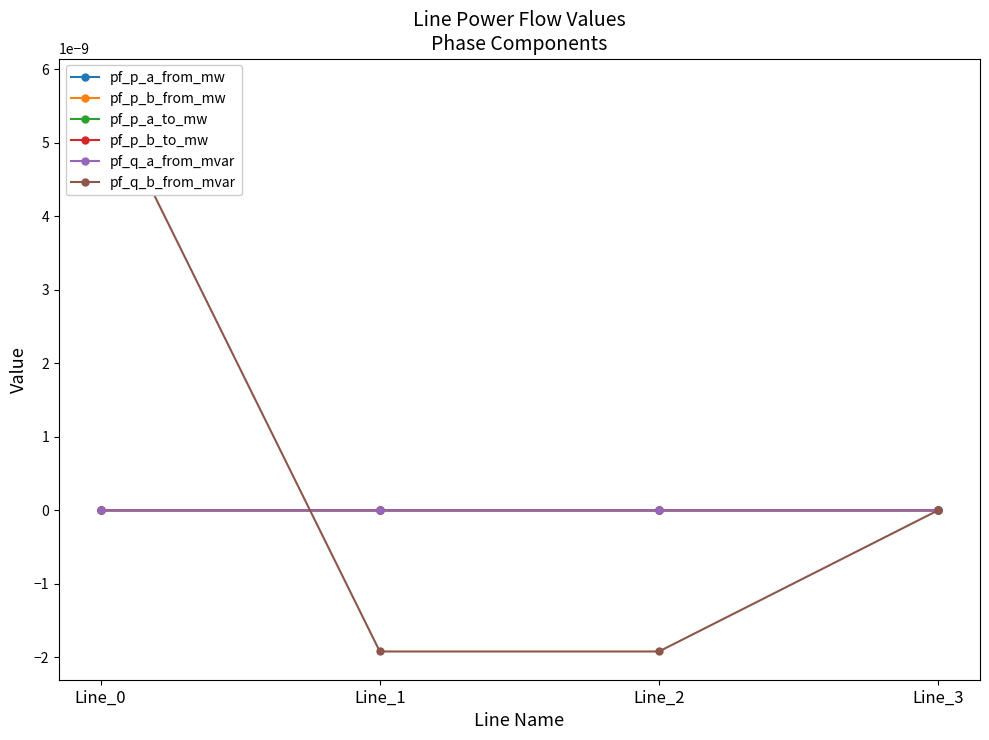

How many values in pf_q_a_from_mvar are below zero?

3